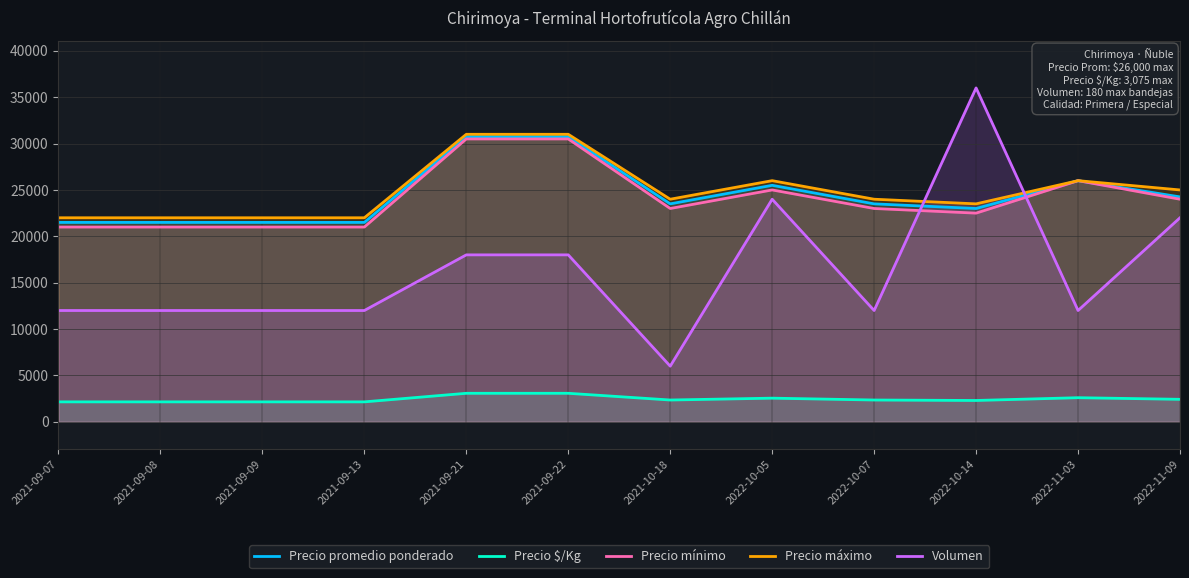

At 2022-11-03, list the series in order from largest to smallest.

Precio promedio ponderado, Precio mínimo, Precio máximo, Volumen, Precio $/Kg